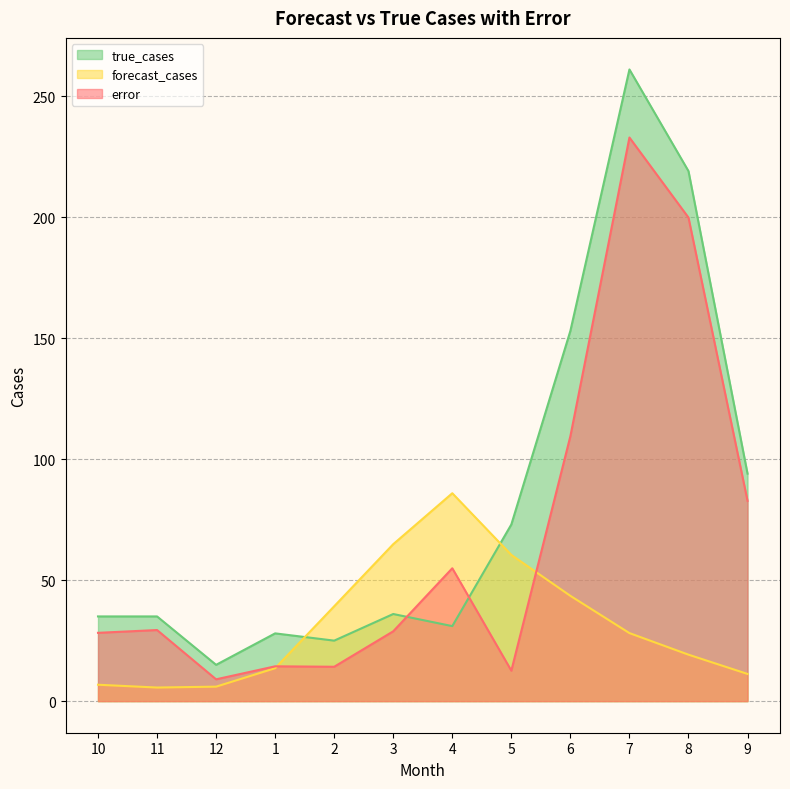

How many lines are shown in the chart?

3